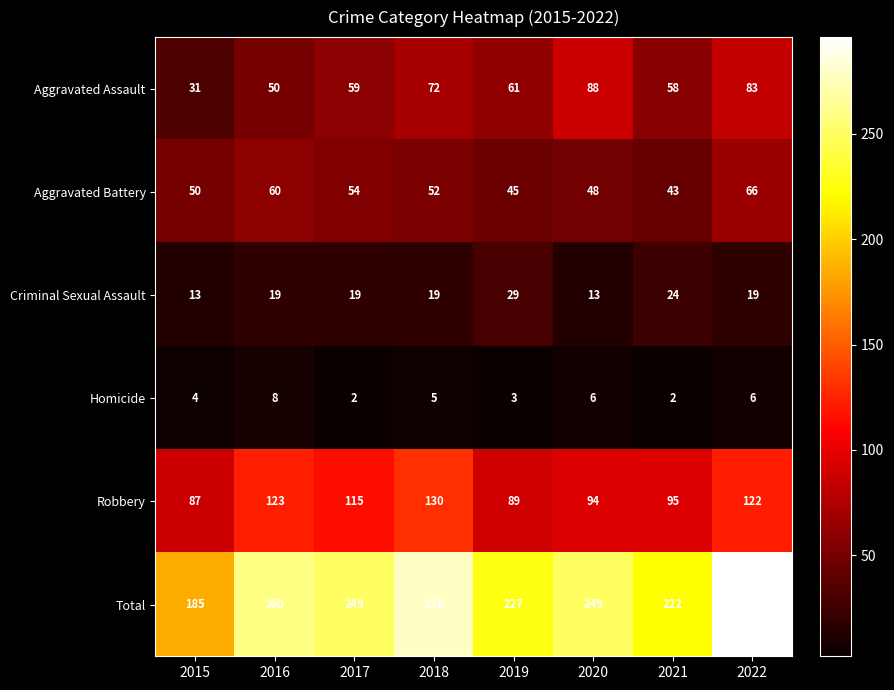

How many data points in Total are less than 249?

3